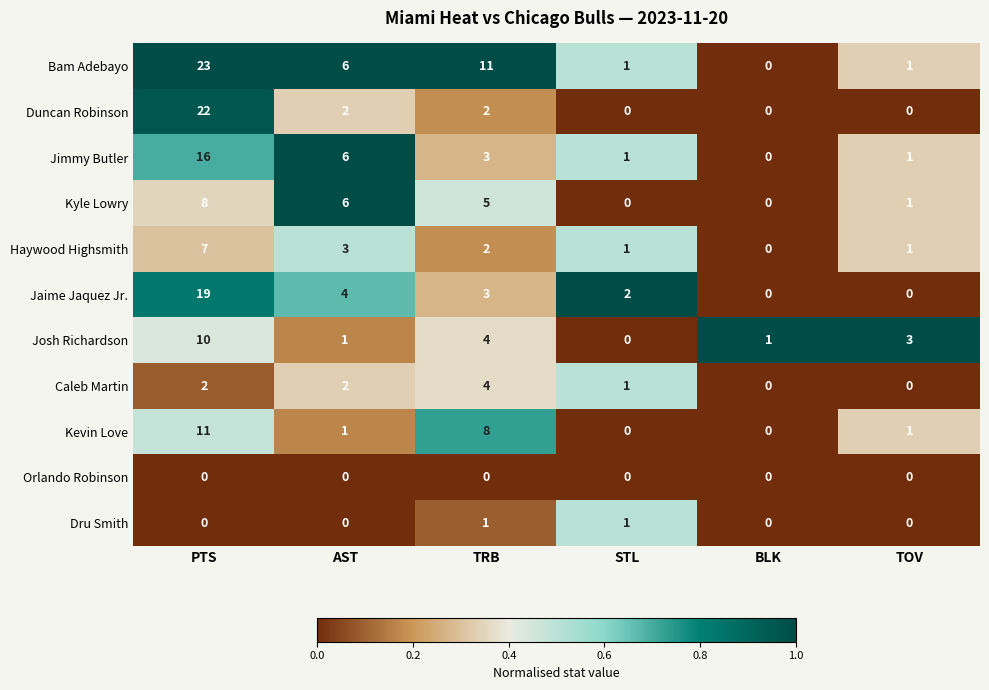

True or false: Bam Adebayo has a value of 3 at AST.

False